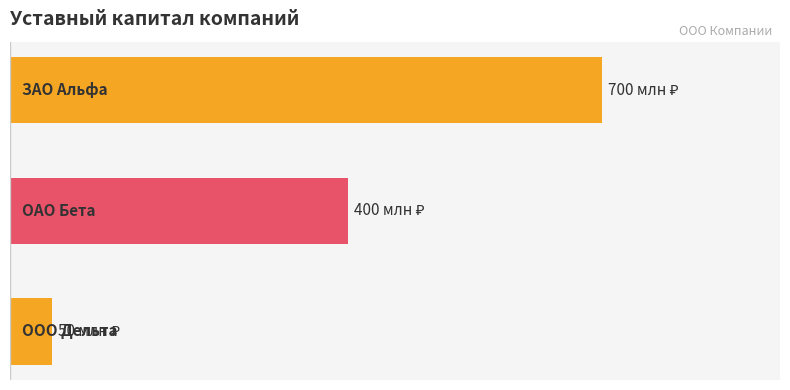

What is the sum of all values?

1150000000